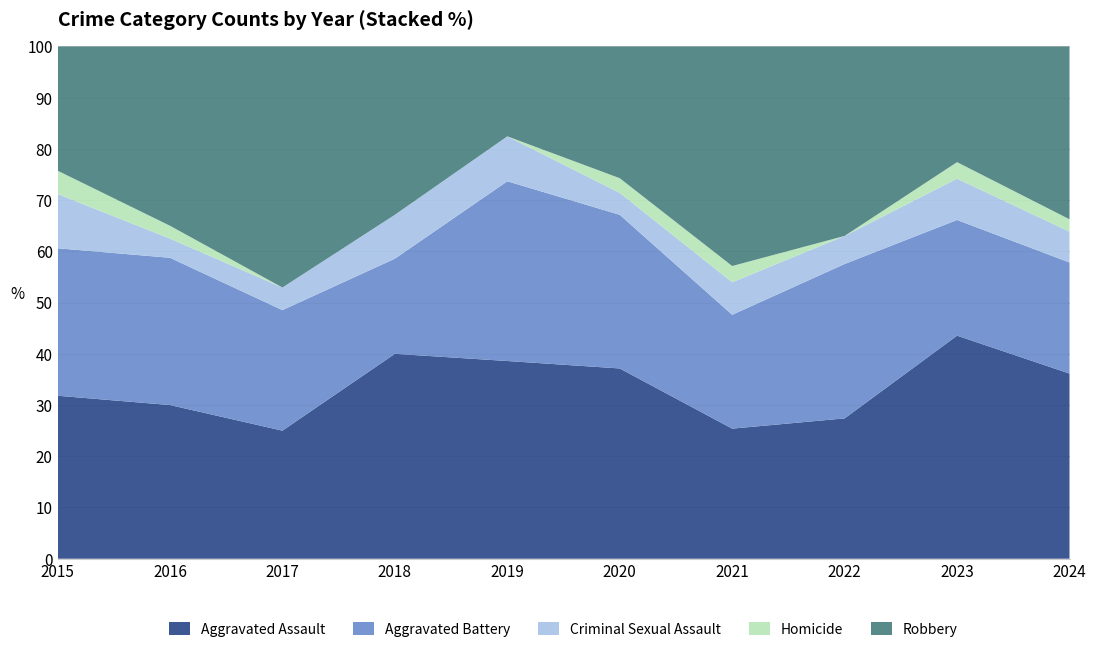

Reading right to left, what are all the values shown in this chart?

Aggravated Assault: 2024=30	2023=27	2022=20	2021=16	2020=26	2019=22	2018=28	2017=17	2016=24	2015=21
Aggravated Battery: 2024=18	2023=14	2022=22	2021=14	2020=21	2019=20	2018=13	2017=16	2016=23	2015=19
Criminal Sexual Assault: 2024=5	2023=5	2022=4	2021=4	2020=3	2019=5	2018=6	2017=3	2016=3	2015=7
Homicide: 2024=2	2023=2	2022=0	2021=2	2020=2	2019=0	2018=0	2017=0	2016=2	2015=3
Robbery: 2024=28	2023=14	2022=27	2021=27	2020=18	2019=10	2018=23	2017=32	2016=28	2015=16